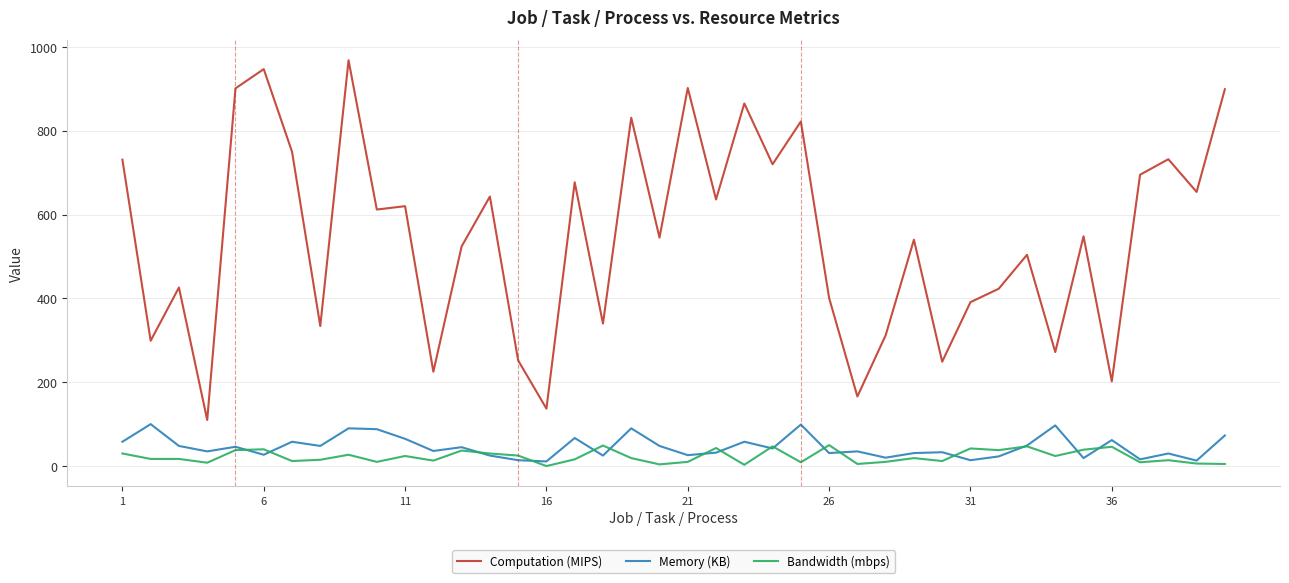

True or false: Computation (MIPS) has more than 2 interior local peaks.

True